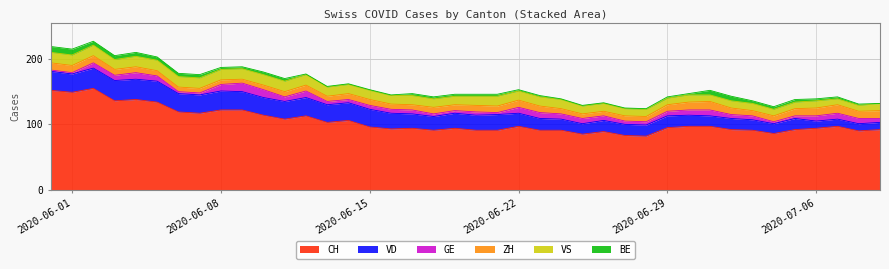

Reading left to right, transcribe all the data shown in this chart.

CH: 152	149	155	136	138	134	119	117	122	122	114	108	113	103	106	96	93	94	91	94	91	91	97	91	91	85	89	83	82	95	97	97	92	91	86	92	94	97	90	92
VD: 29	28	31	31	31	32	28	28	29	28	27	27	28	27	27	27	24	22	21	23	23	24	20	18	17	16	17	17	17	18	17	16	17	16	15	17	11	11	11	11
GE: 2	2	8	8	10	8	3	3	10	13	12	7	10	5	5	6	6	6	4	4	5	3	9	9	8	8	7	5	5	7	8	9	6	6	3	4	8	9	8	6
ZH: 11	11	11	9	9	8	7	7	7	6	7	8	9	8	9	9	8	8	10	9	10	10	11	10	8	7	7	8	8	10	12	13	10	8	9	11	12	13	11	12
VS: 16	16	16	15	16	16	16	16	16	16	16	16	16	14	14	14	13	14	13	13	14	15	14	14	14	12	12	11	11	10	11	10	11	11	10	10	11	9	9	11
BE: 9	9	6	6	6	5	5	5	3	3	4	4	1	1	1	1	1	3	3	3	3	3	2	2	1	1	1	1	1	2	2	7	7	4	4	4	3	3	2	0